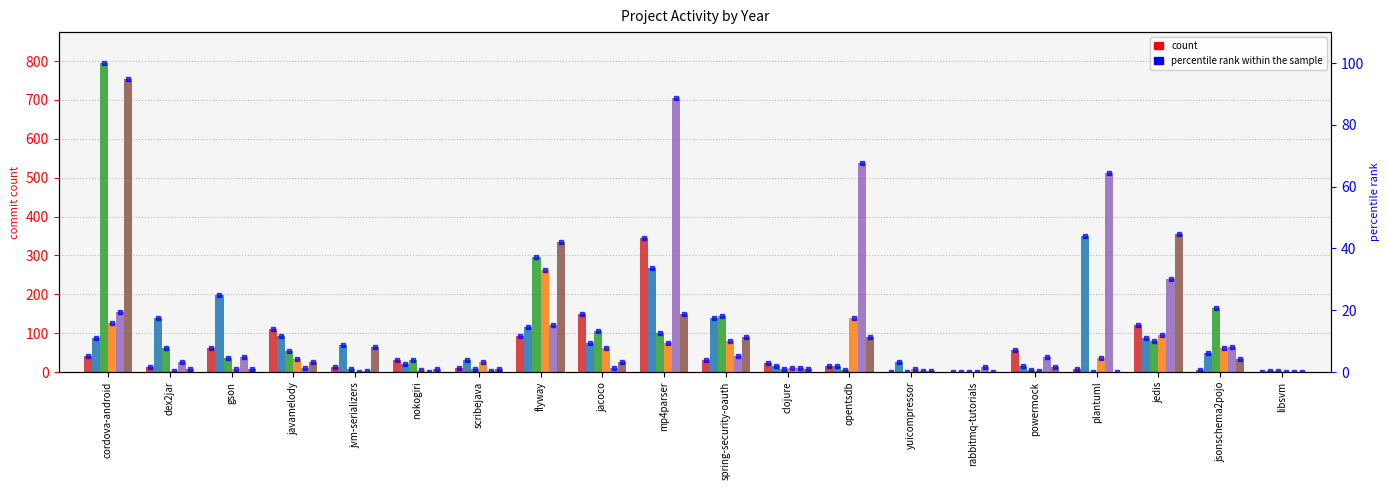

List the labels in order of value, largest first.

mp4parser, jacoco, jedis, javamelody, flyway, gson, powermock, cordova-android, nokogiri, spring-security-oauth, clojure, opentsdb, dex2jar, jvm-serializers, scribejava, plantuml, jsonschema2pojo, rabbitmq-tutorials, yuicompressor, libsvm